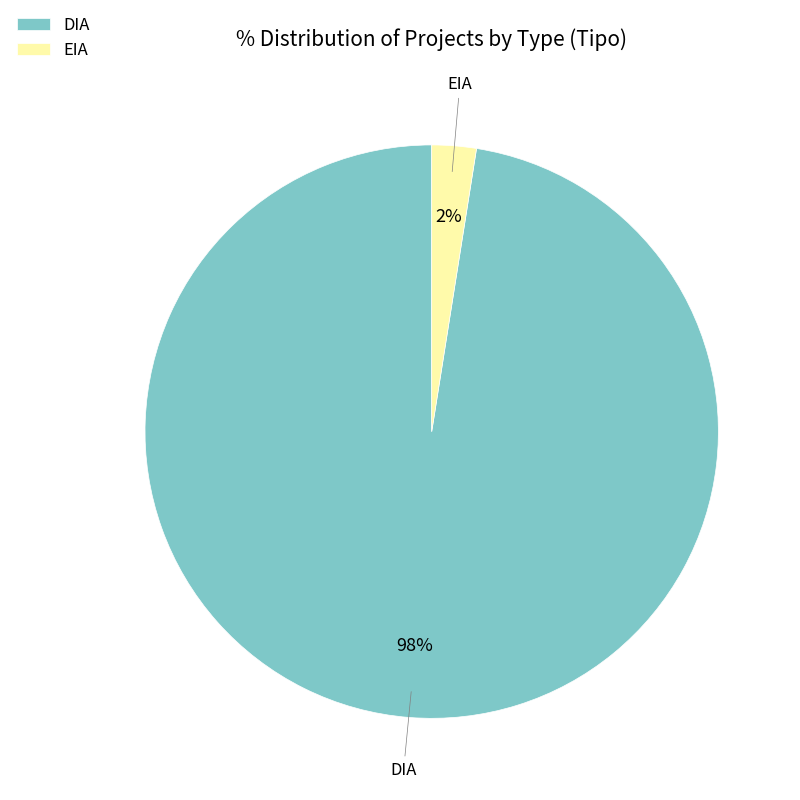

To the nearest percent, what is the combined percentage of EIA and DIA?

100%